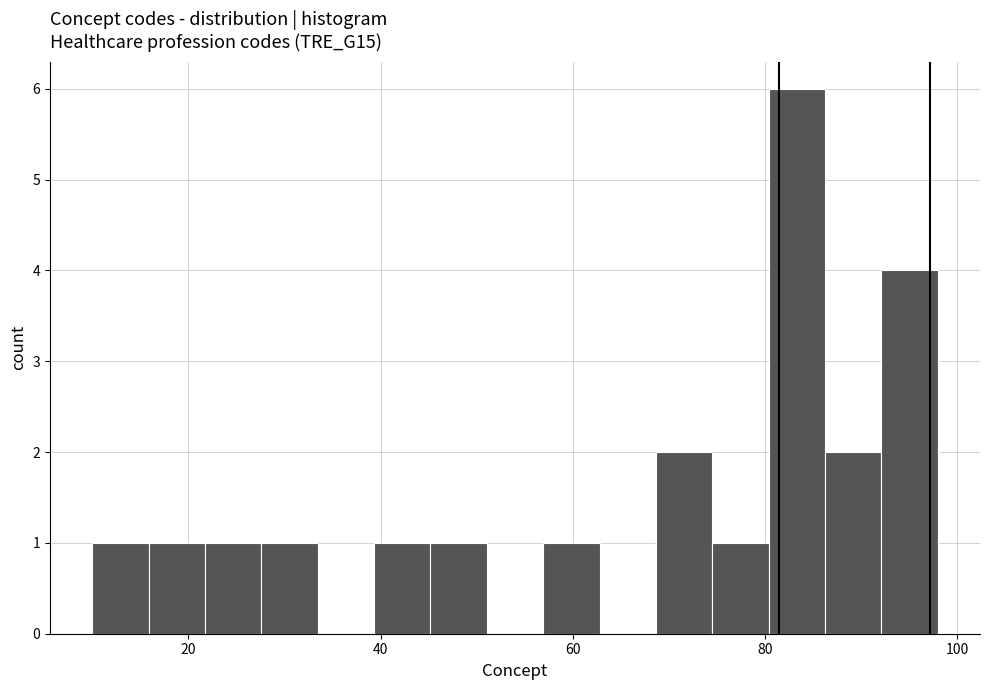

Around what value on the x-axis is the tallest bar? Give the approximate position of its centre, as read against the axis.

84